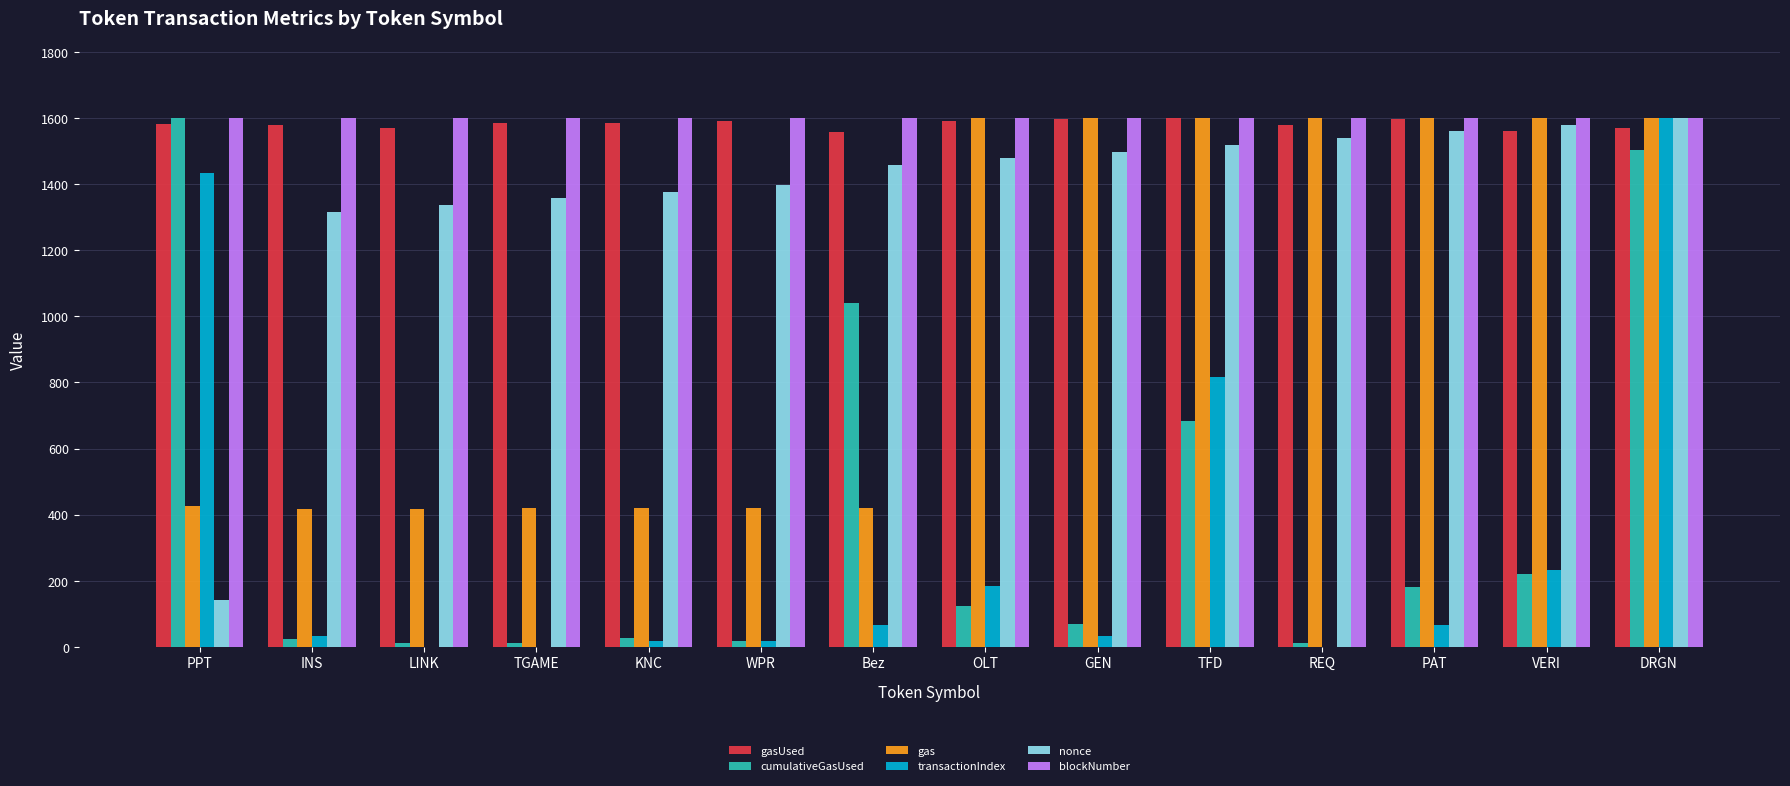

At which category is the sum across all series the highest?

DRGN